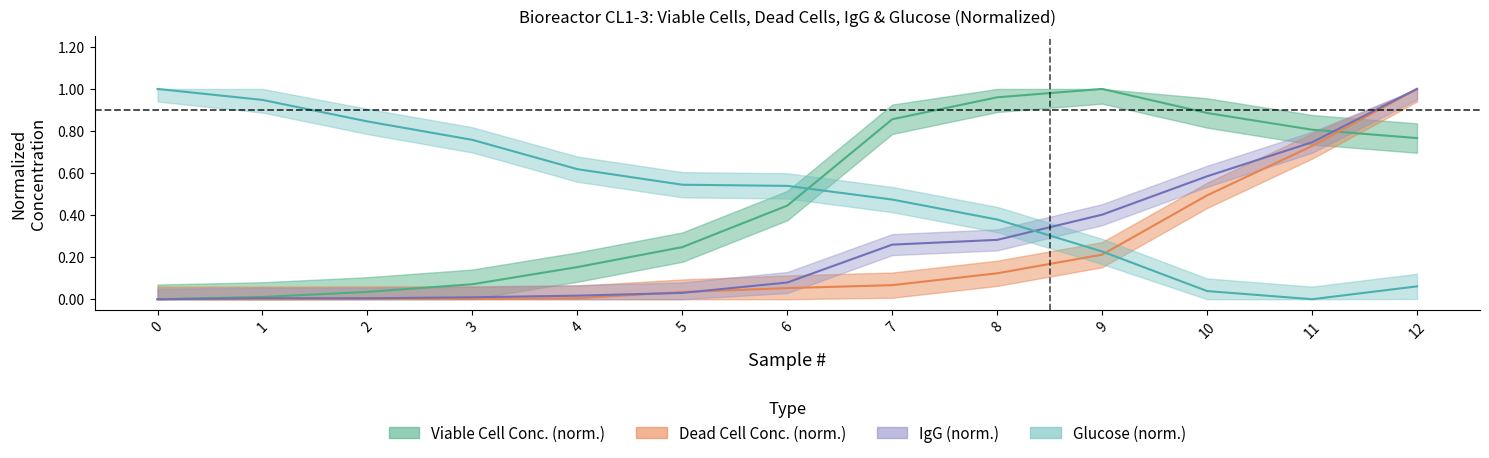

What is the difference between the highest and lowest values at 3?

0.8